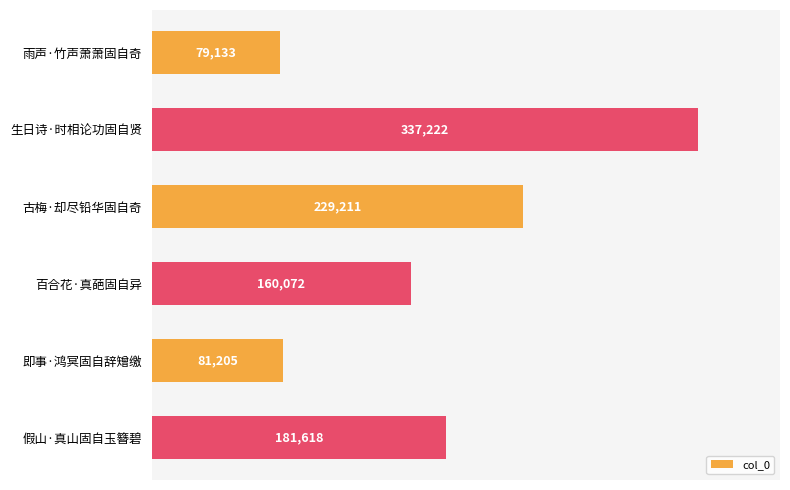

Is it true that the value at 假山·真山固自玉簪碧 is 181618?

True